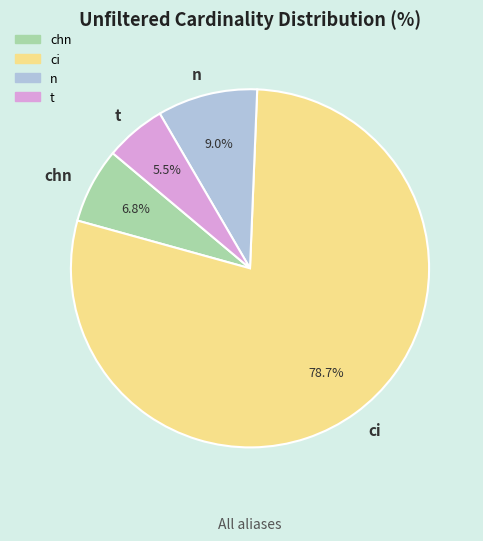

Which has a higher value, n or ci?

ci